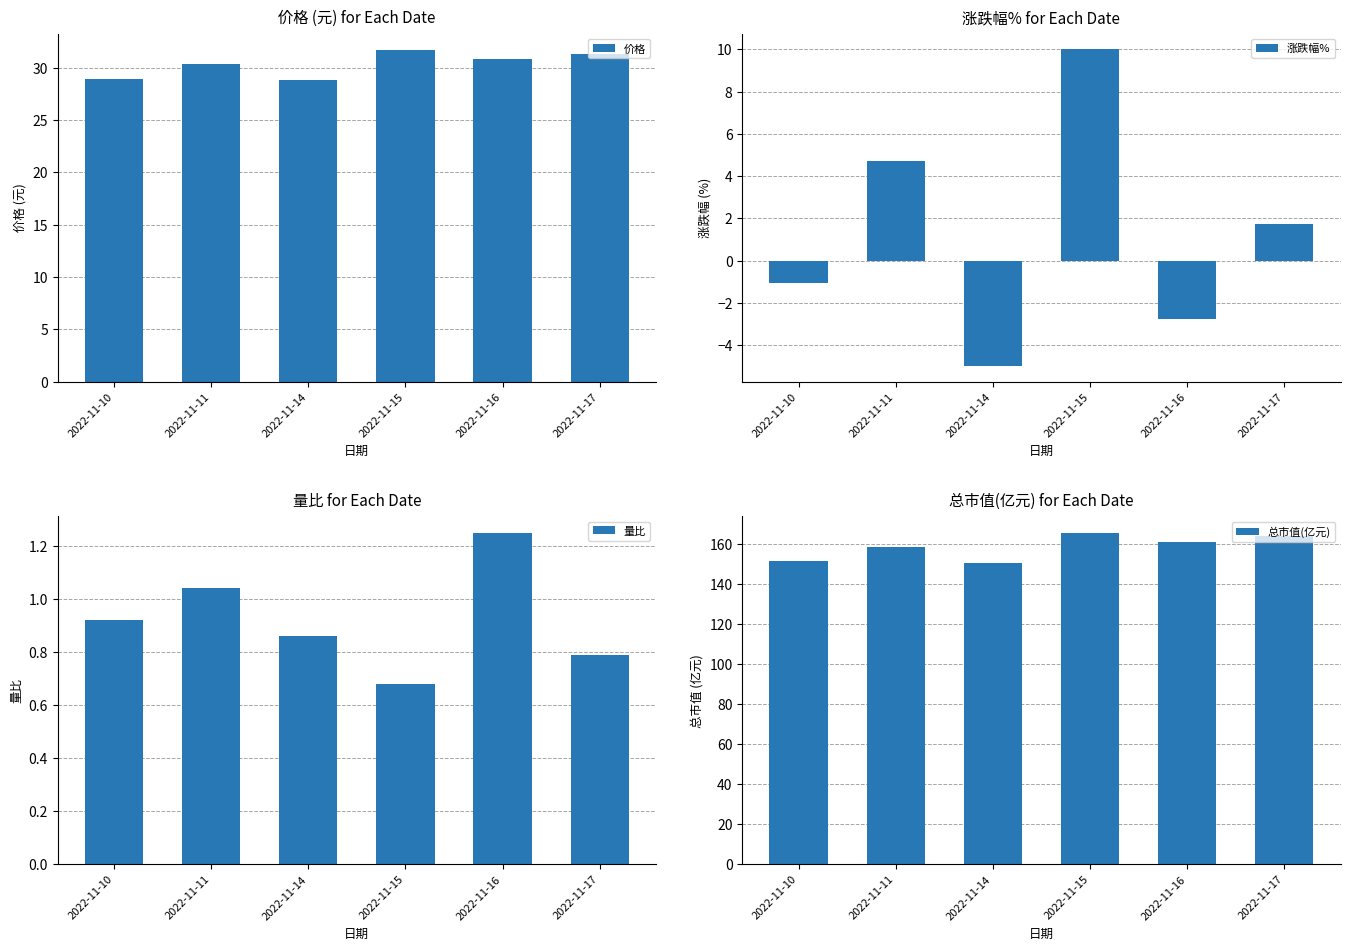

The value of 涨跌幅% at 2022-11-15 is 10.0. True or false?

True